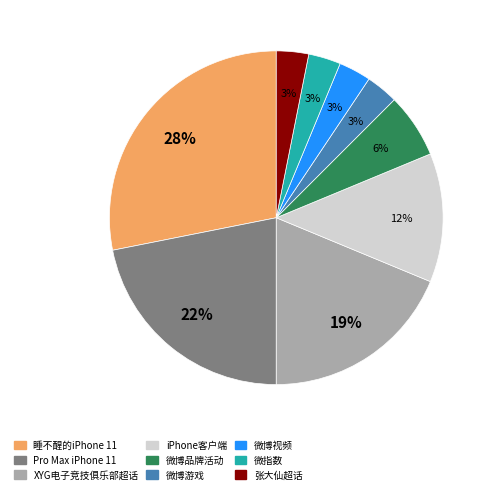

What is the largest slice in the pie chart?

睡不醒的iPhone 11